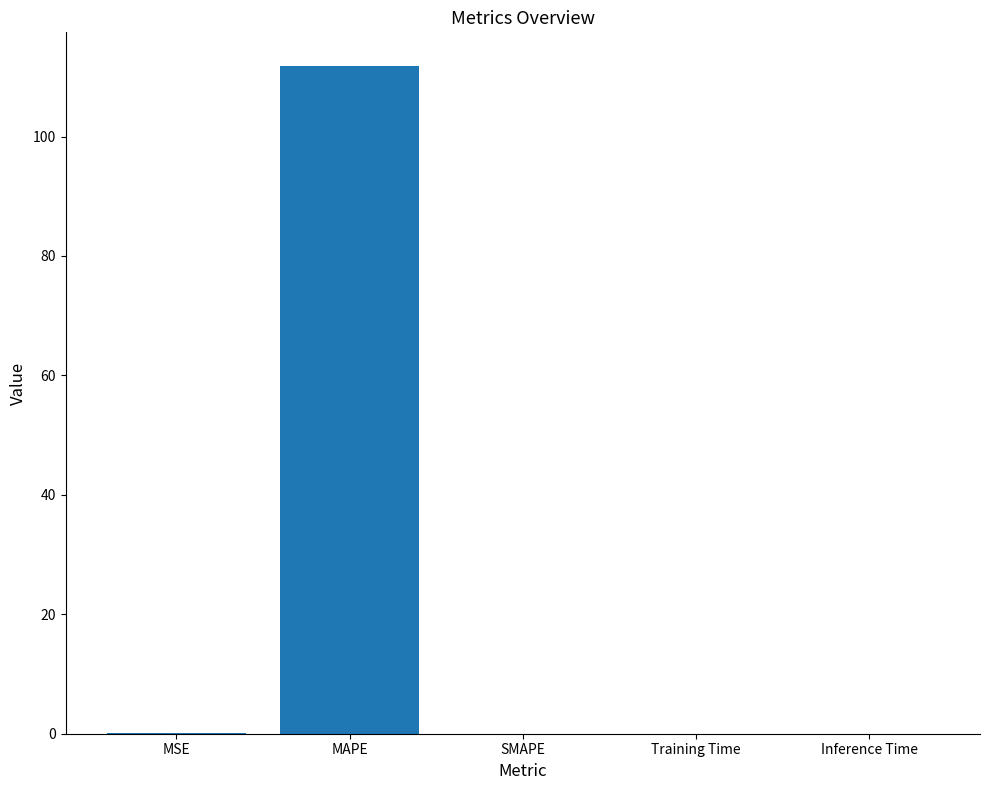

What is the greatest value displayed?

111.9